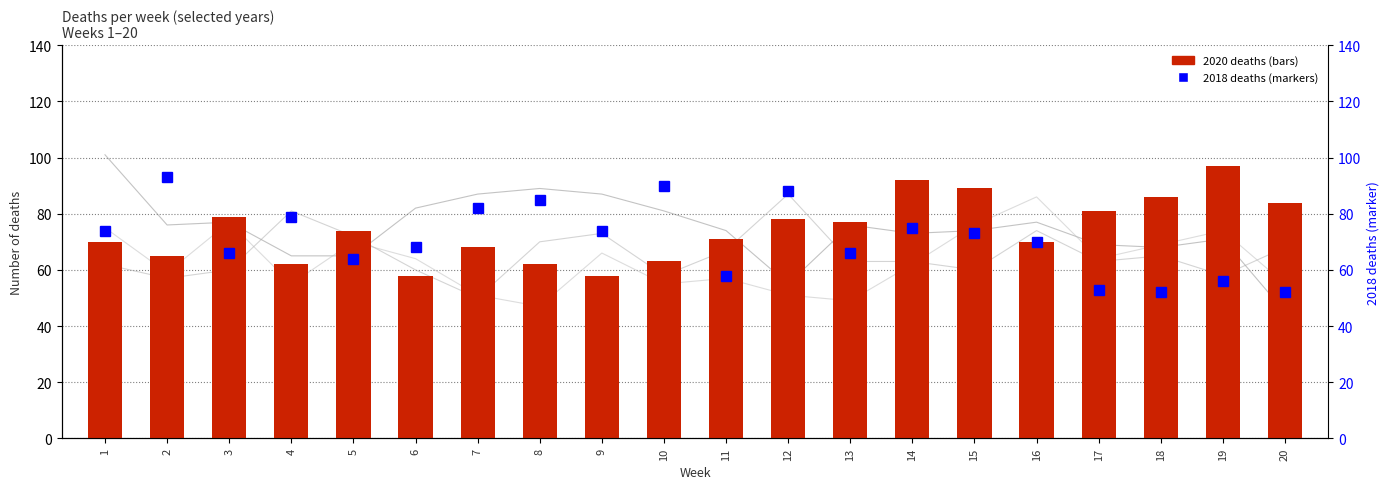

At which label does 2020 deaths reach its minimum?

6